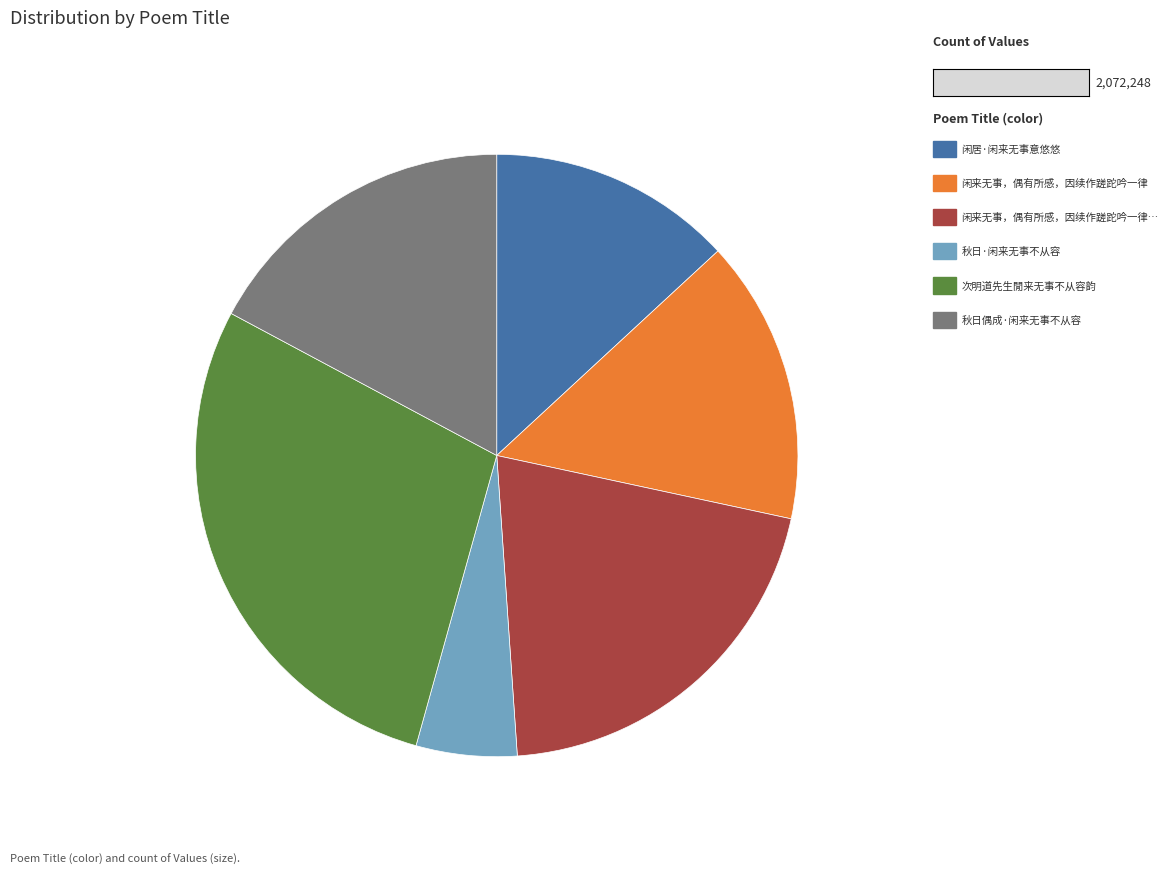

Does any single category account for the majority?

No